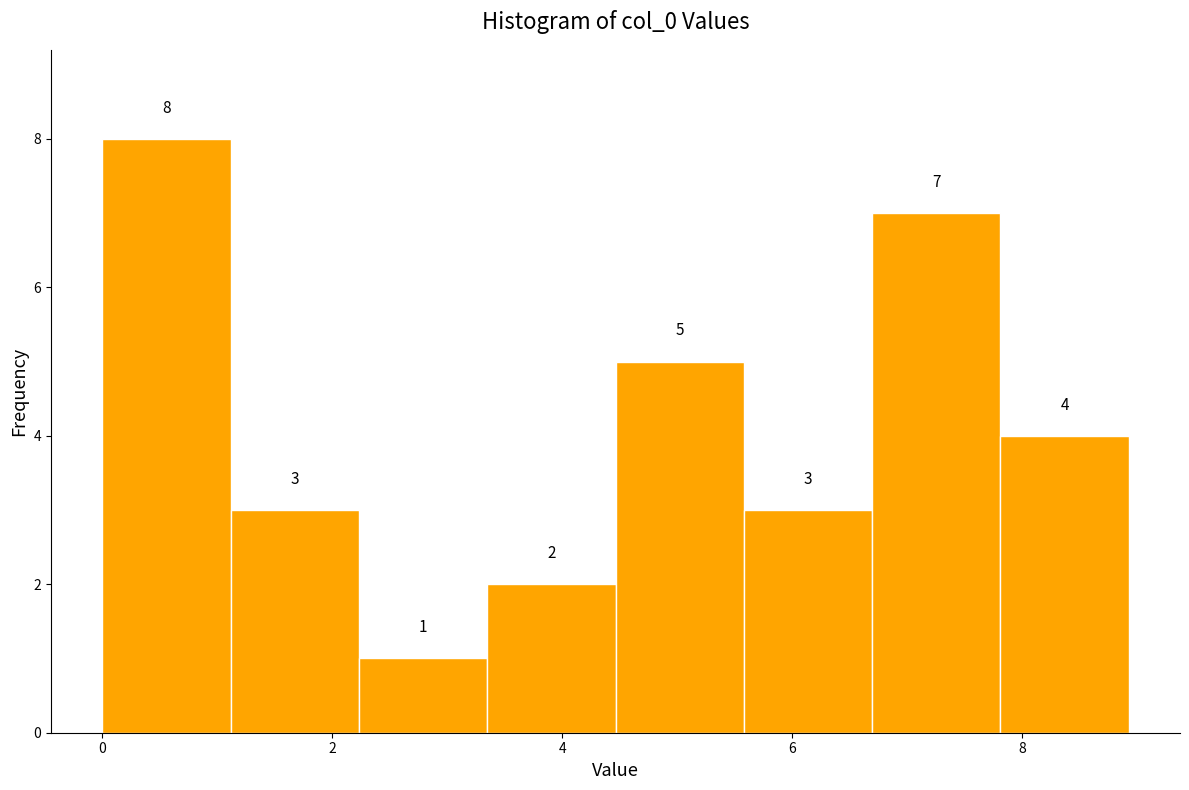

Reading left to right, transcribe this chart: for each bar, give the range it covers on the x-axis and its height. The bar edges are not printed on the chart, so give them approximately, as read against the axis.

0.0 to 1.2: 8
1.2 to 2.2: 3
2.2 to 3.4: 1
3.4 to 4.4: 2
4.4 to 5.6: 5
5.6 to 6.6: 3
6.6 to 7.8: 7
7.8 to 9.0: 4